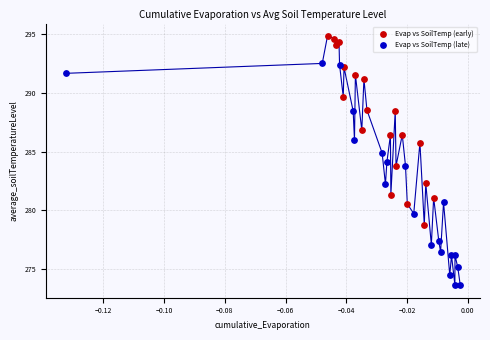

Which series reaches the maximum Y coordinate?

Evap vs SoilTemp (early)